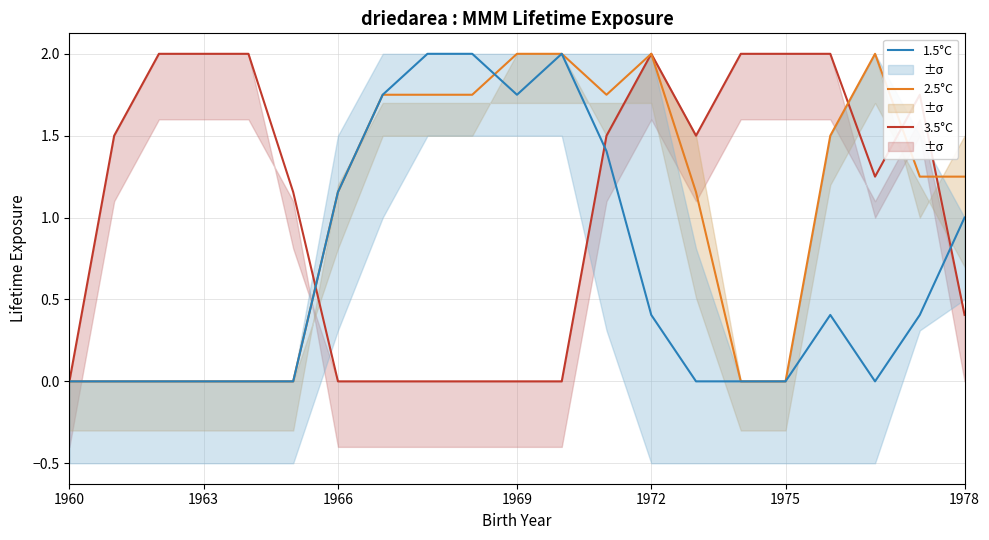

List the series in order of their overall mean, lowest first.

1.5°C, 2.5°C, 3.5°C